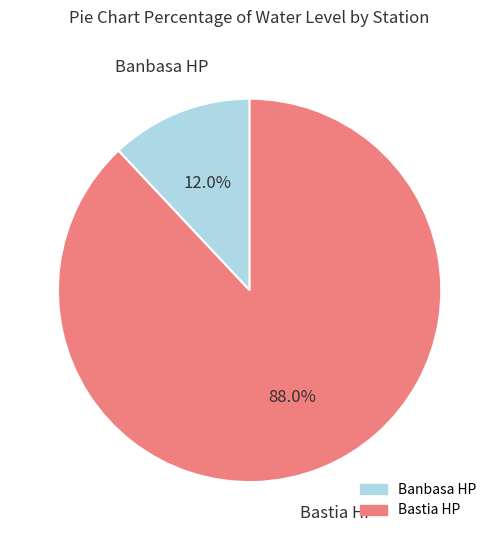

Which has a higher value, Bastia HP or Banbasa HP?

Bastia HP